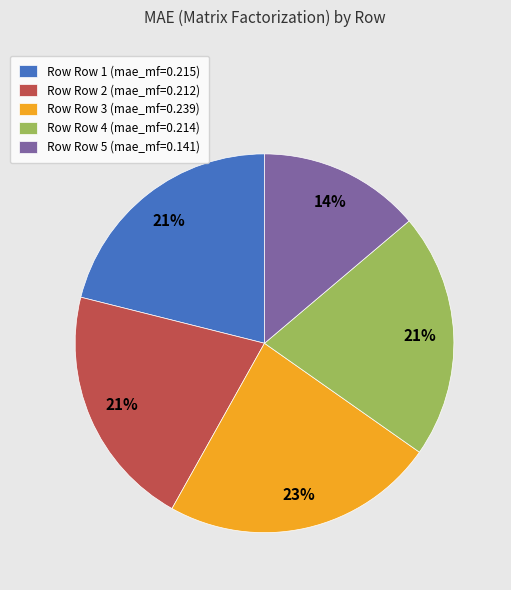

Is it true that Row Row 5 (mae_mf=0.141) is 3% of the pie?

False